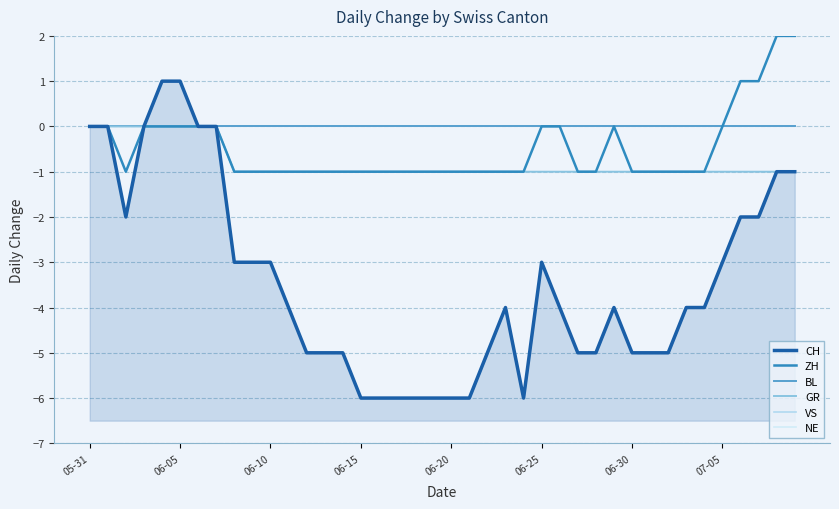

Which series changed the most between 06-25 and 06-30?

CH